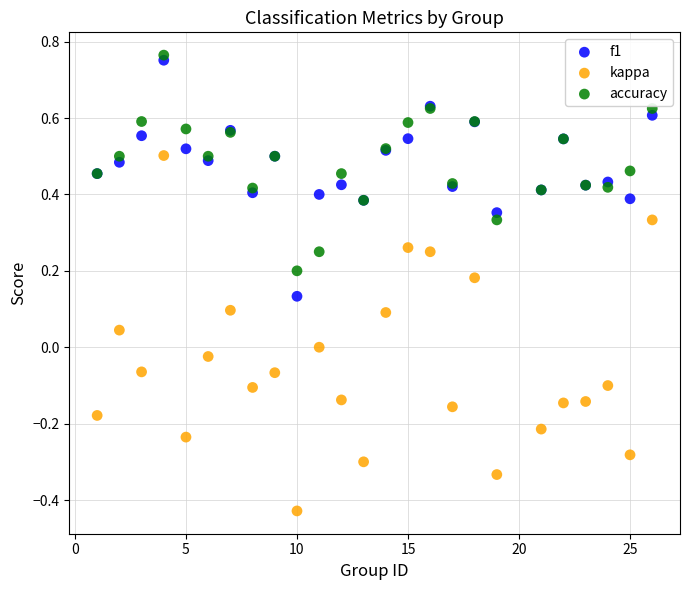

Which series contains the lowest Y value?

kappa